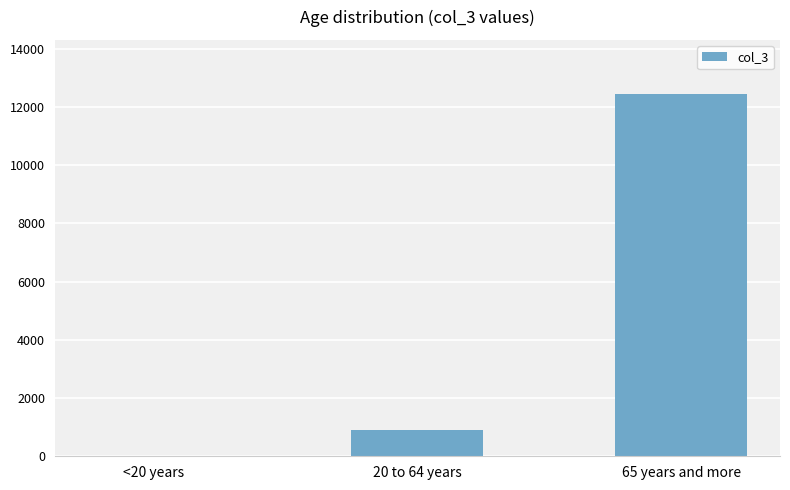

What is the maximum value shown in the chart?

12433